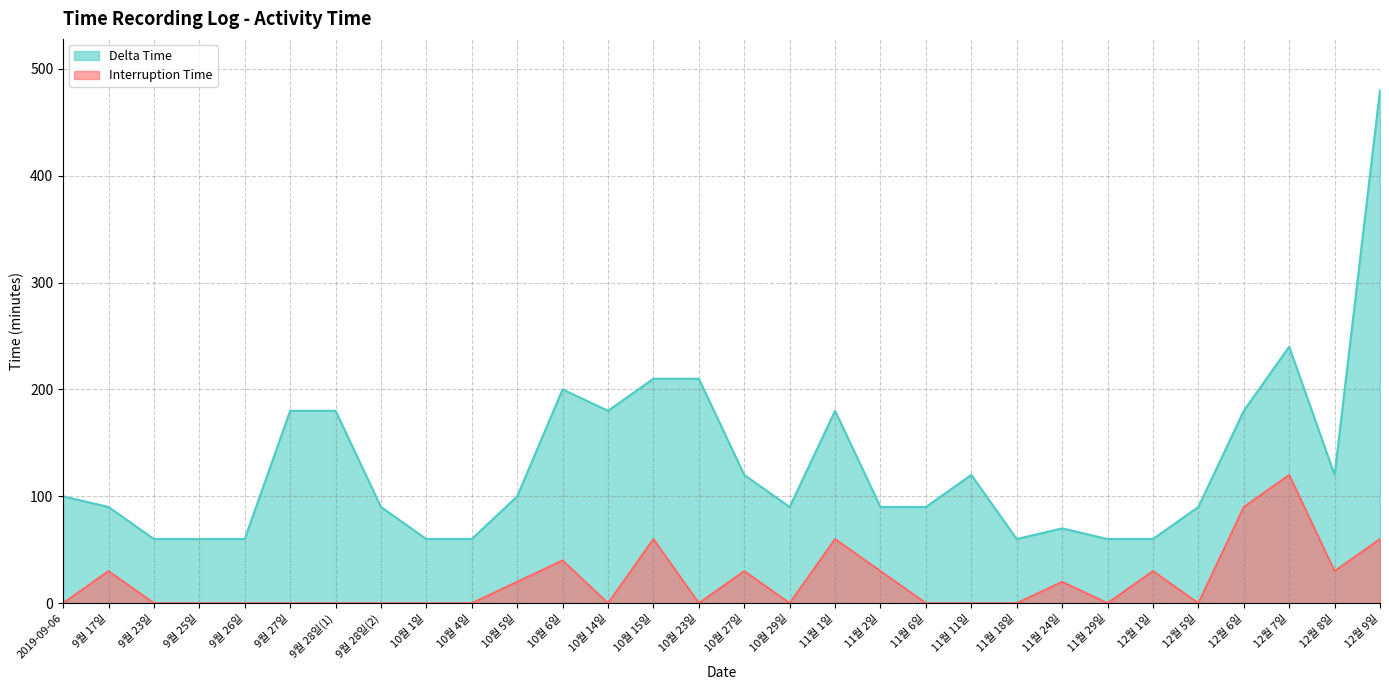

How many lines are shown in the chart?

2